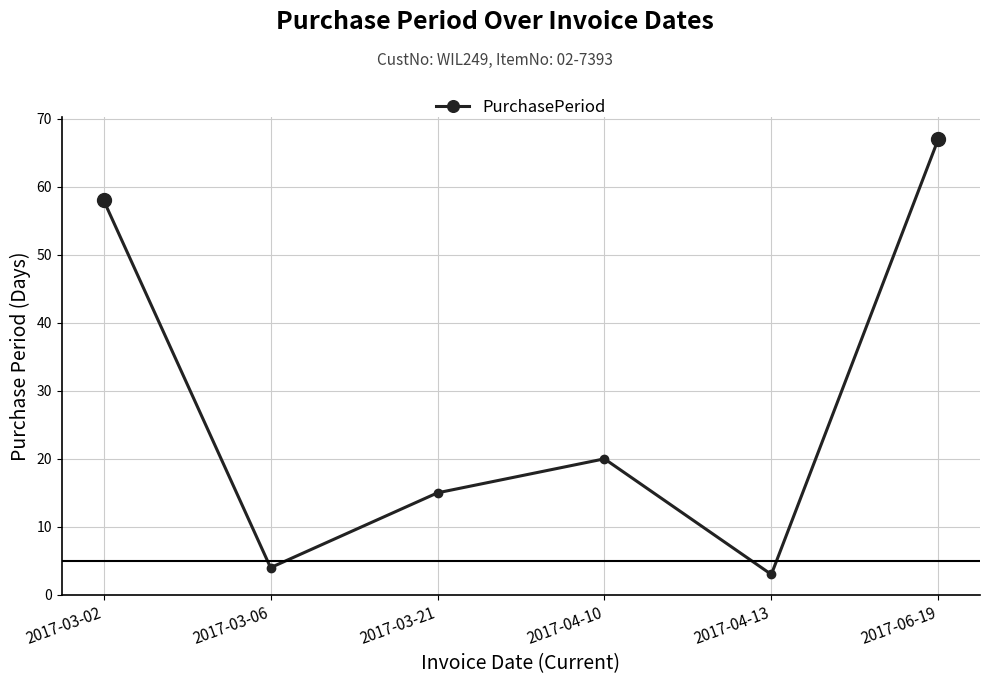

Where does the data first go above 20?

2017-03-02